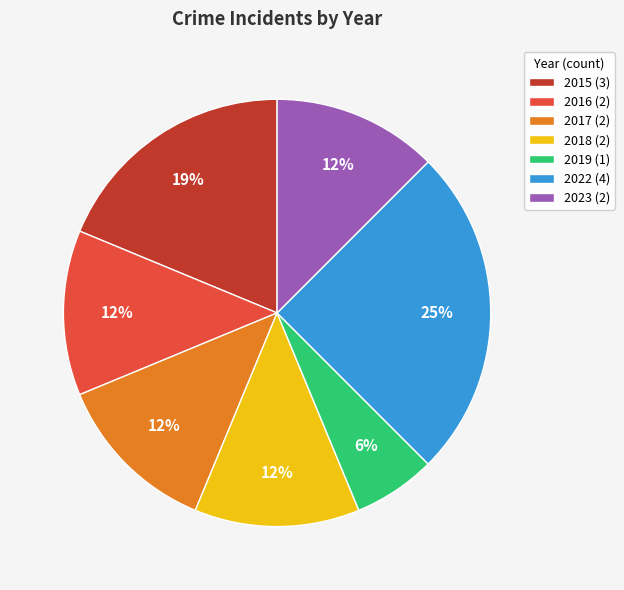

Is 2017 the majority of the pie?

No